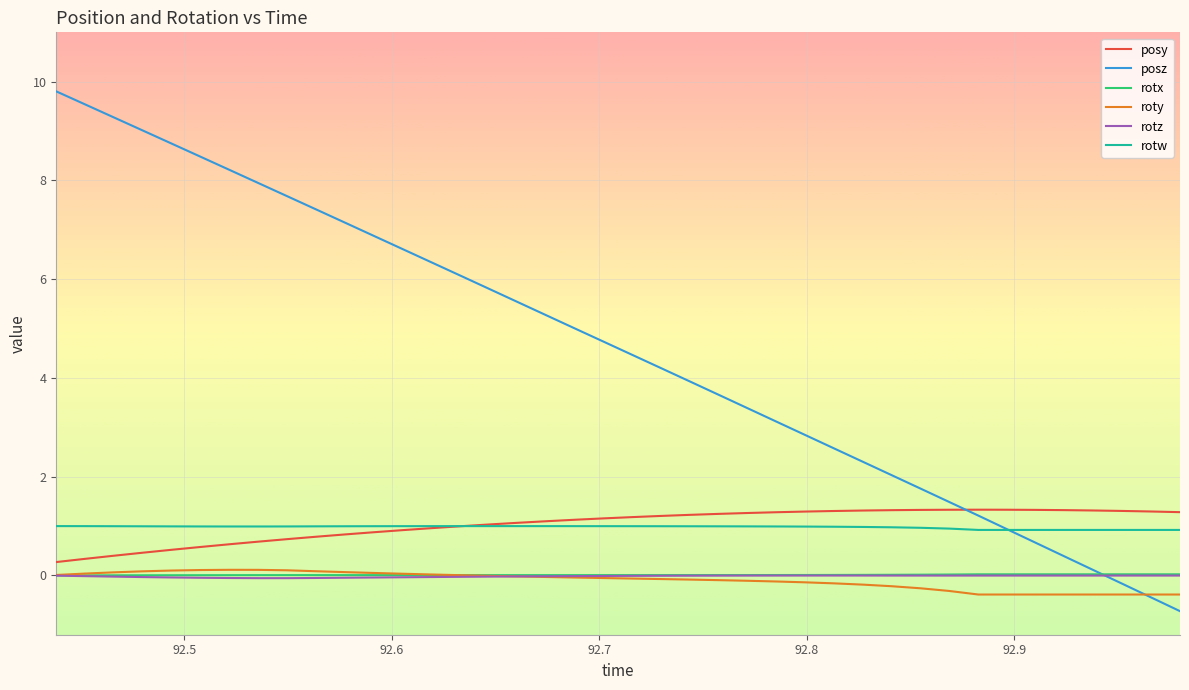

What is the minimum value for rotw?

0.9